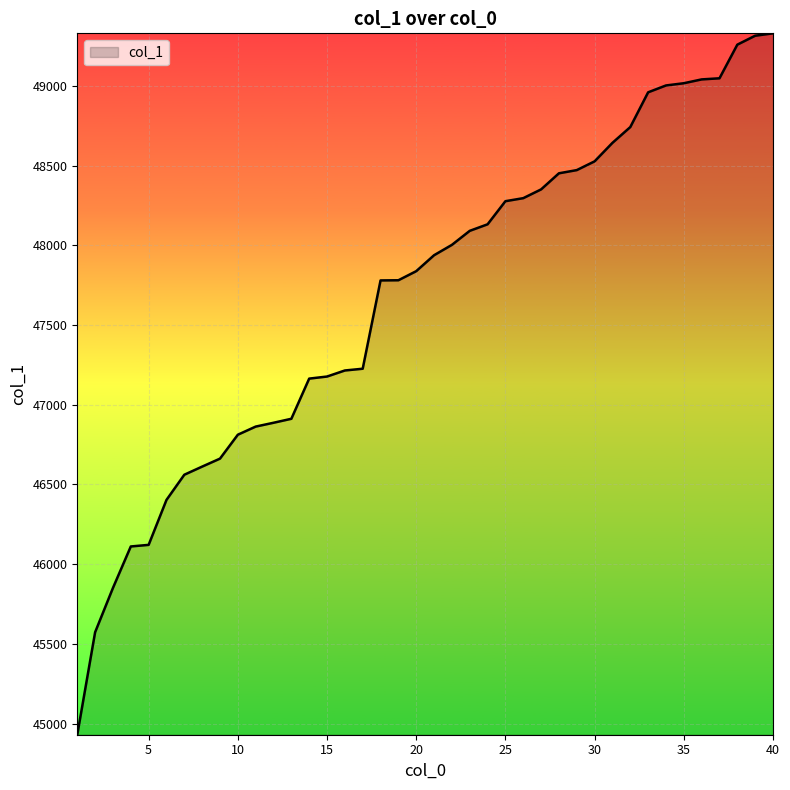

What is the difference between the maximum and minimum values?

4400